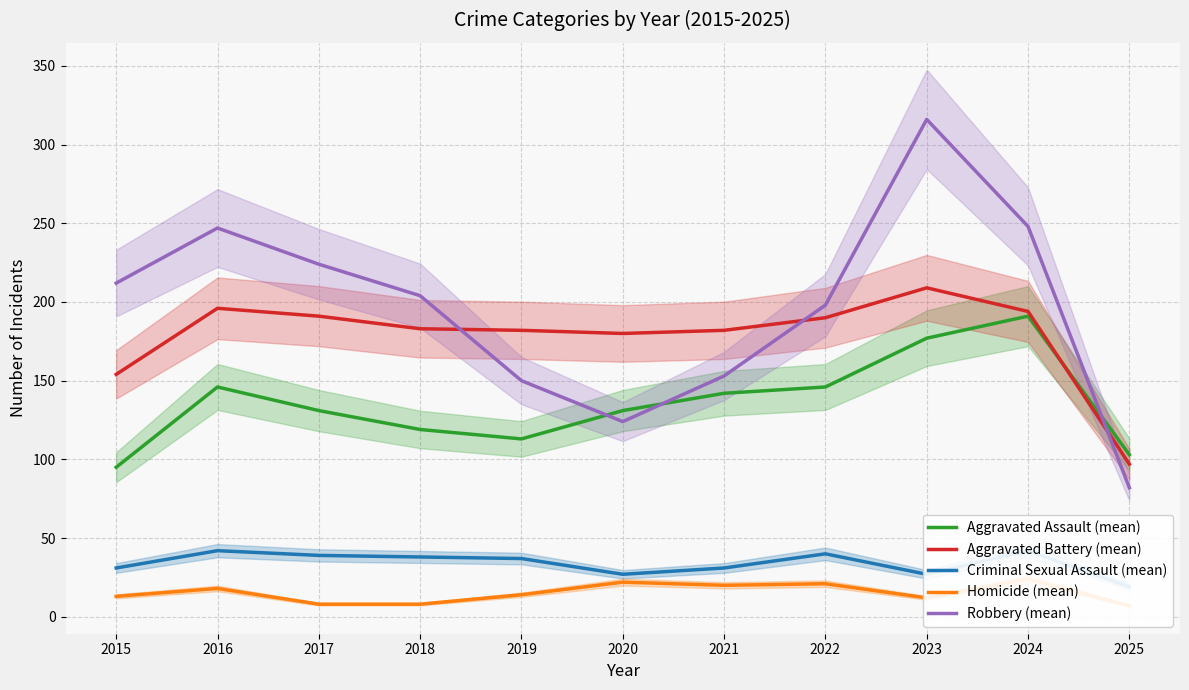

Which series has the widest spread of values?

Robbery (mean)